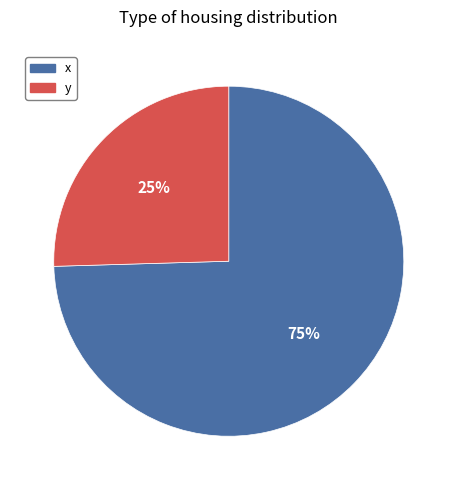

The x slice represents 75% of the pie. True or false?

True